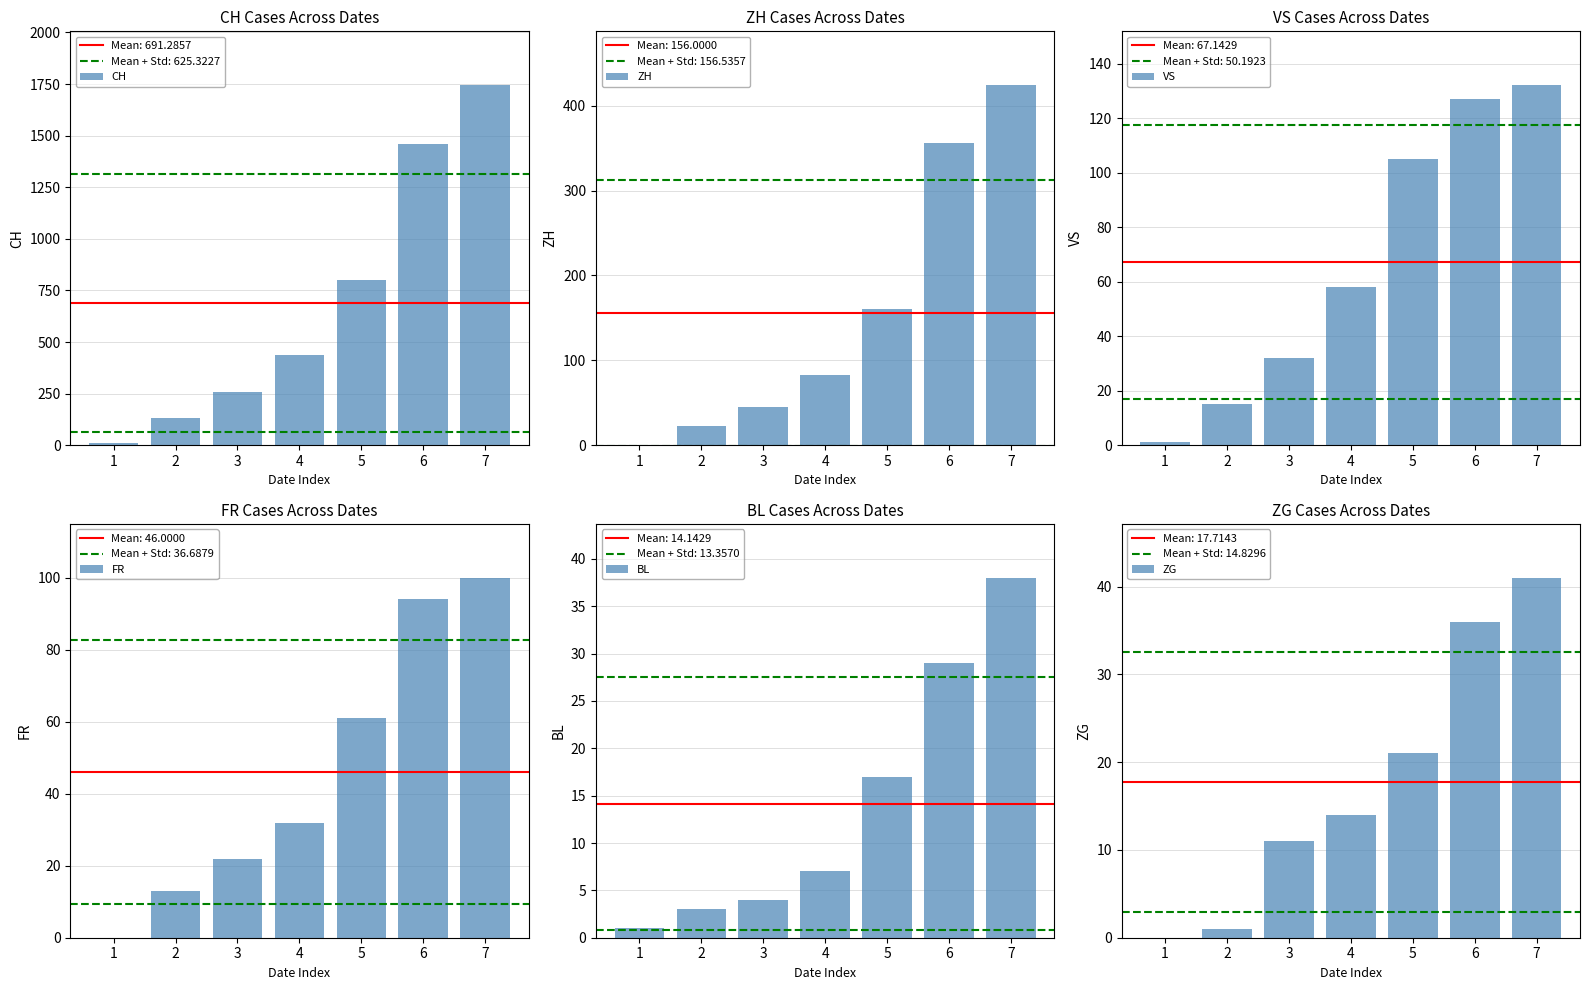

What is the spread (max minus min) of values at 2?

131